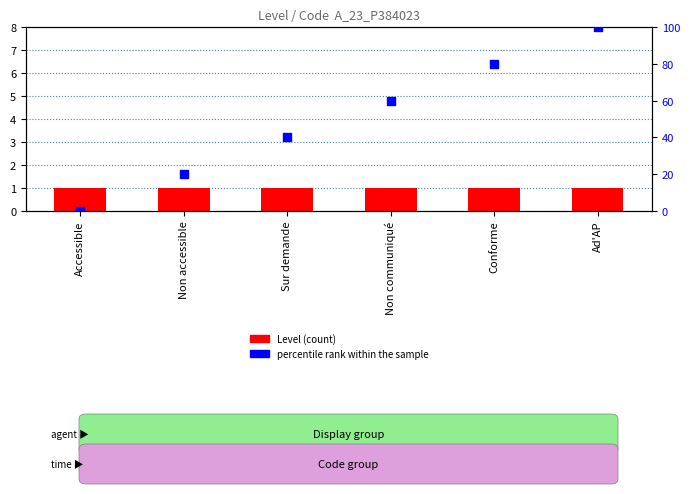

At how many categories does at least one series exceed 92?

1